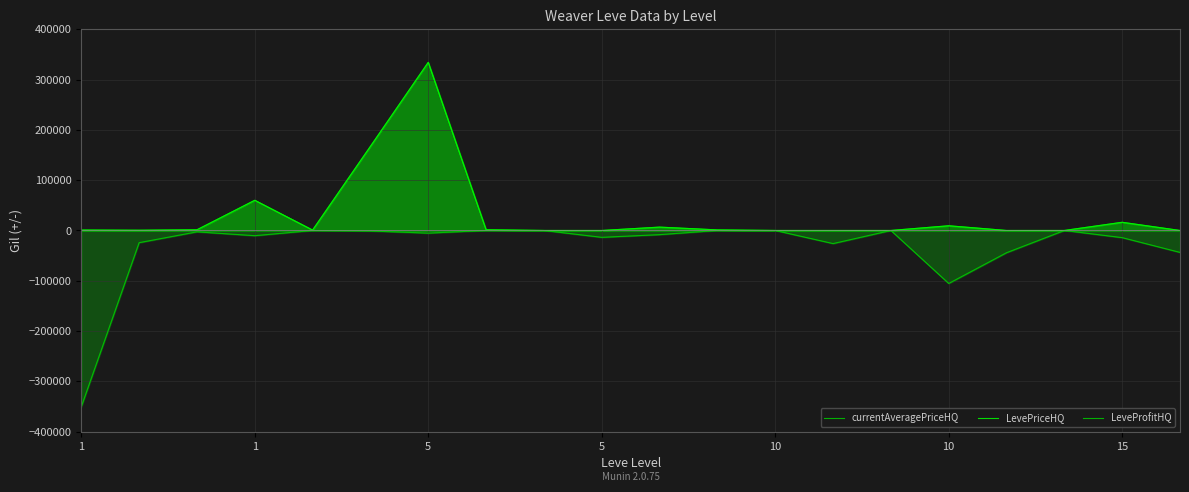

Rank the series by their maximum value, from lowest to highest.

LeveProfitHQ, currentAveragePriceHQ, LevePriceHQ